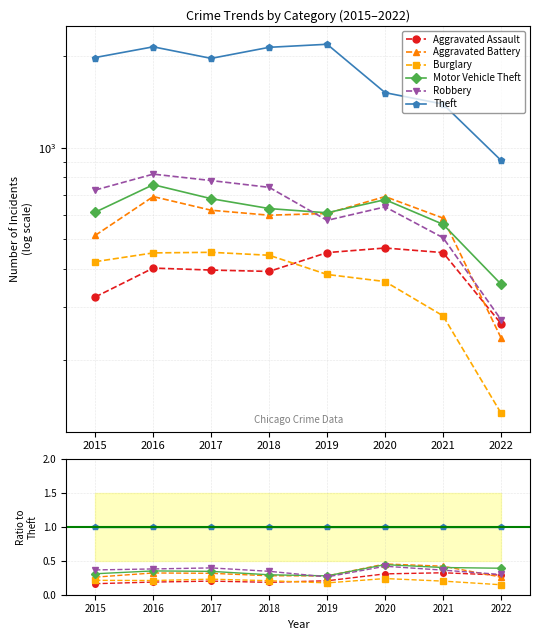

Reading left to right, list all the values displayed in this chart.

Aggravated Assault: 0.2	0.2	0.2	0.2	0.2	0.3	0.3	0.3
Aggravated Battery: 0.3	0.3	0.3	0.3	0.3	0.5	0.4	0.3
Burglary: 0.2	0.2	0.2	0.2	0.2	0.2	0.2	0.1
Motor Vehicle Theft: 0.3	0.4	0.3	0.3	0.3	0.4	0.4	0.4
Robbery: 0.4	0.4	0.4	0.3	0.3	0.4	0.4	0.3
Theft: 1.0	1.0	1.0	1.0	1.0	1.0	1.0	1.0